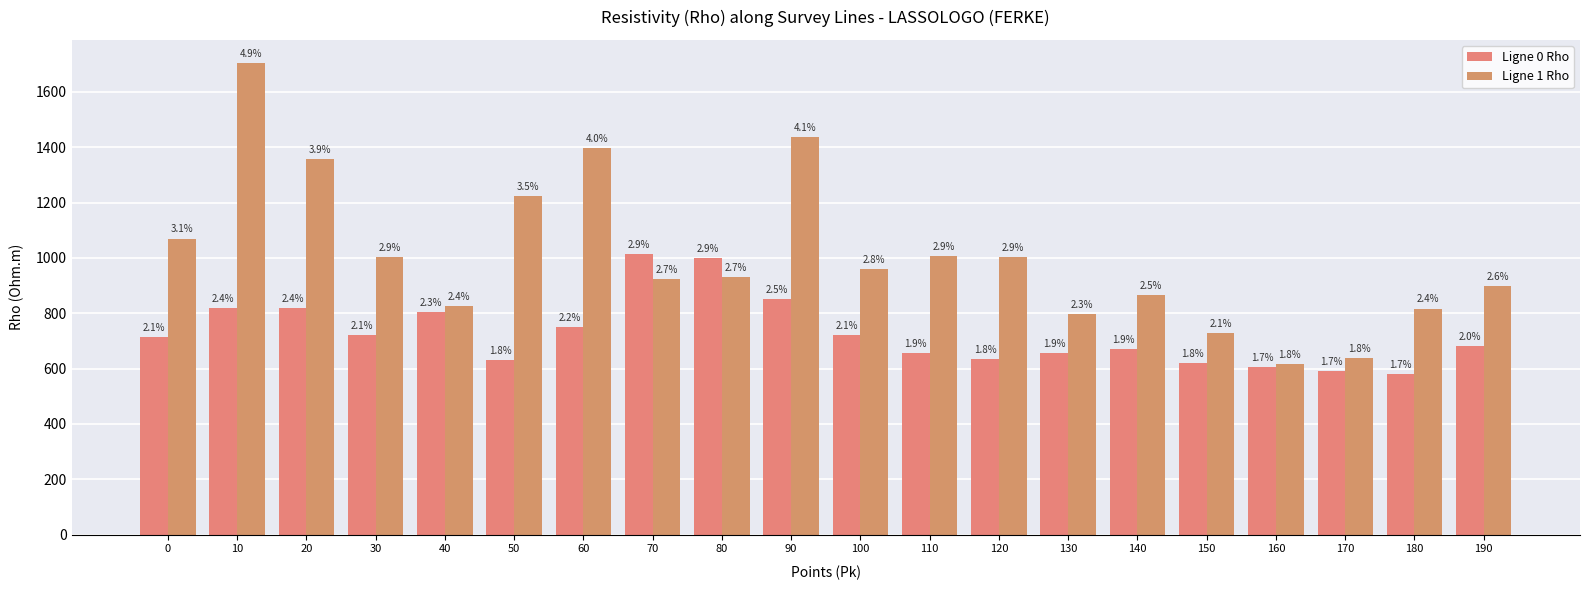

Does the chart contain stacked bars?

No